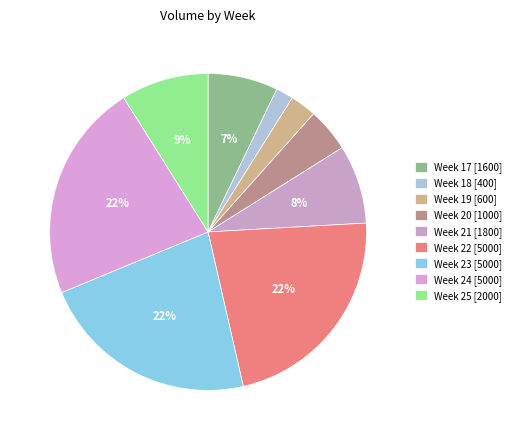

To the nearest percent, what is the average slice percentage?

11%